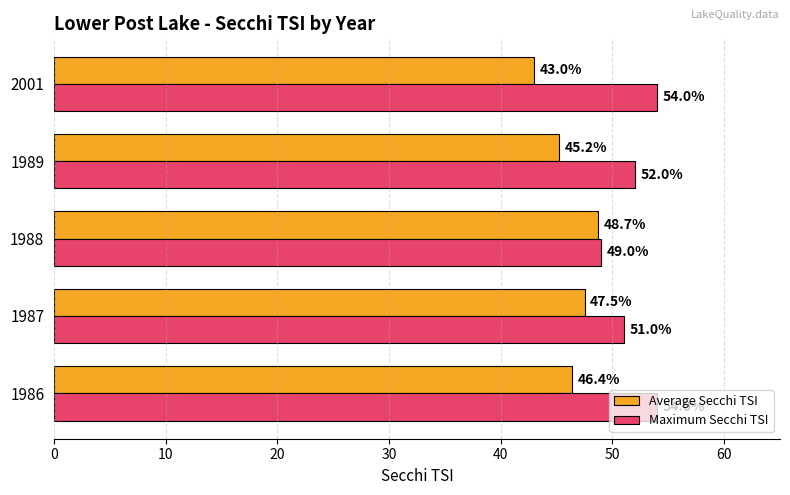

True or false: Average Secchi TSI has a value of 45.2 at 1989.

True